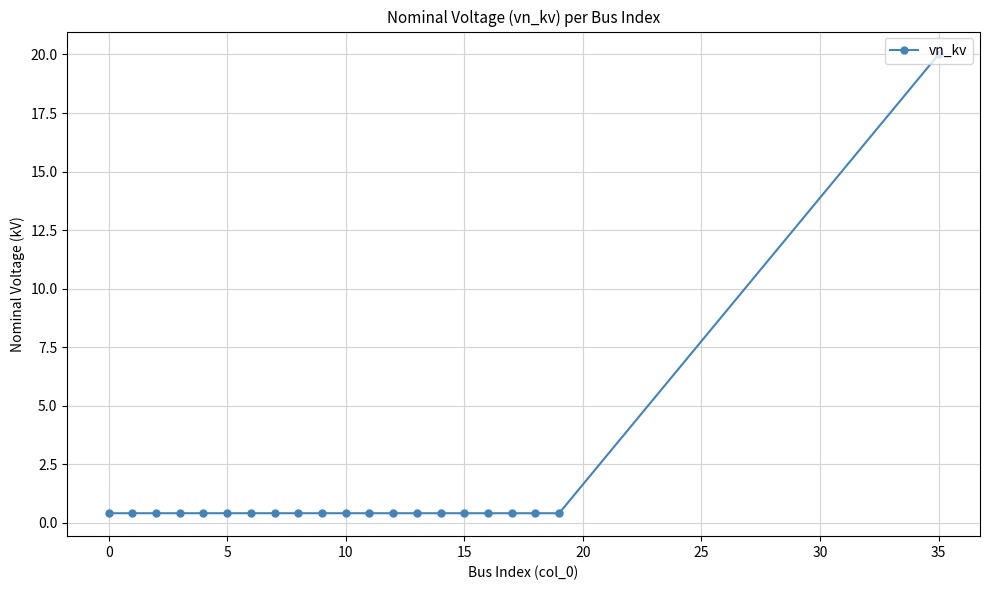

Count the number of categories in the chart.

21